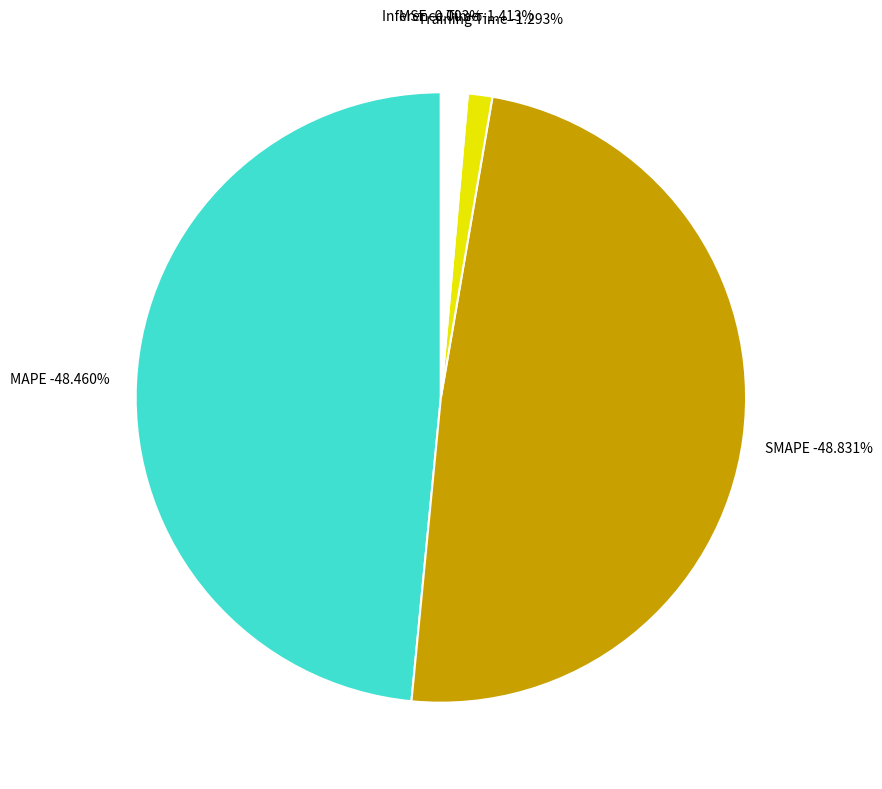

Does any single category account for the majority?

No